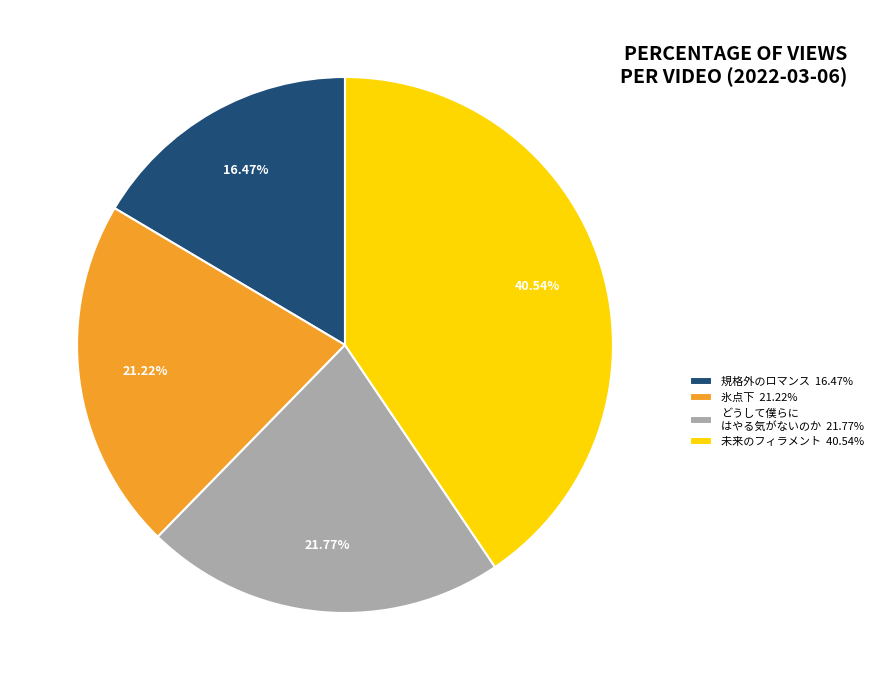

Is there any slice that represents more than half of the pie?

No